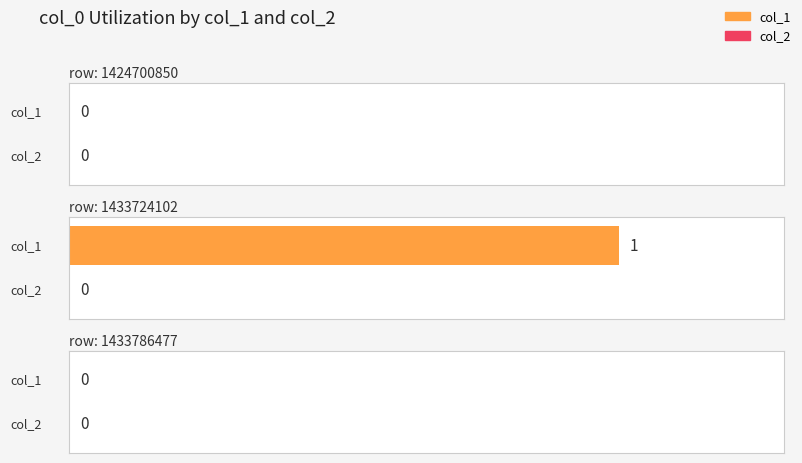

List the labels in order of col_1 value, largest first.

1433724102, 1424700850, 1433786477